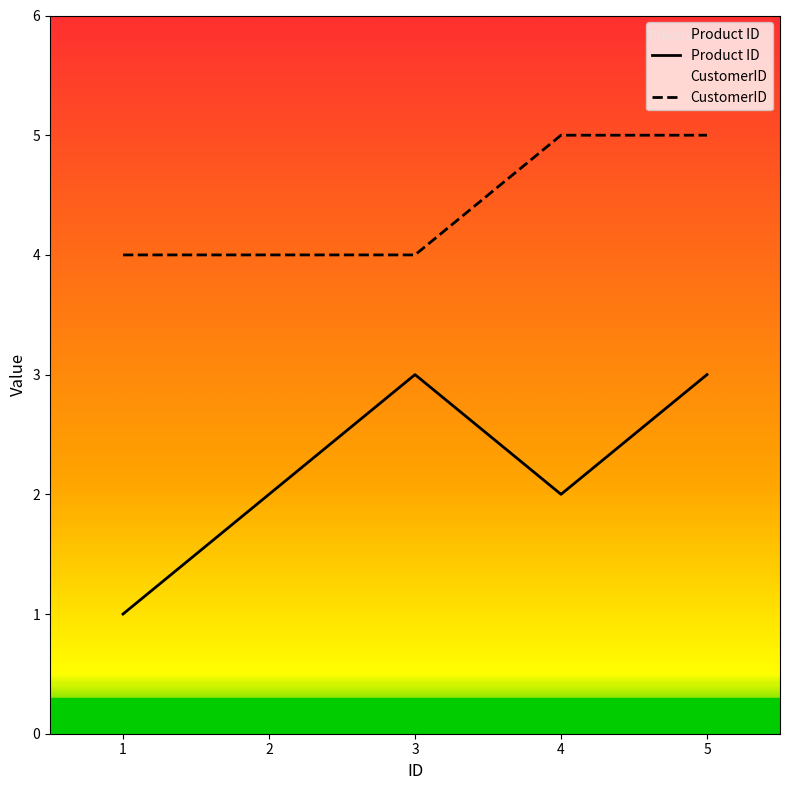

How many categories are shown in the chart?

5